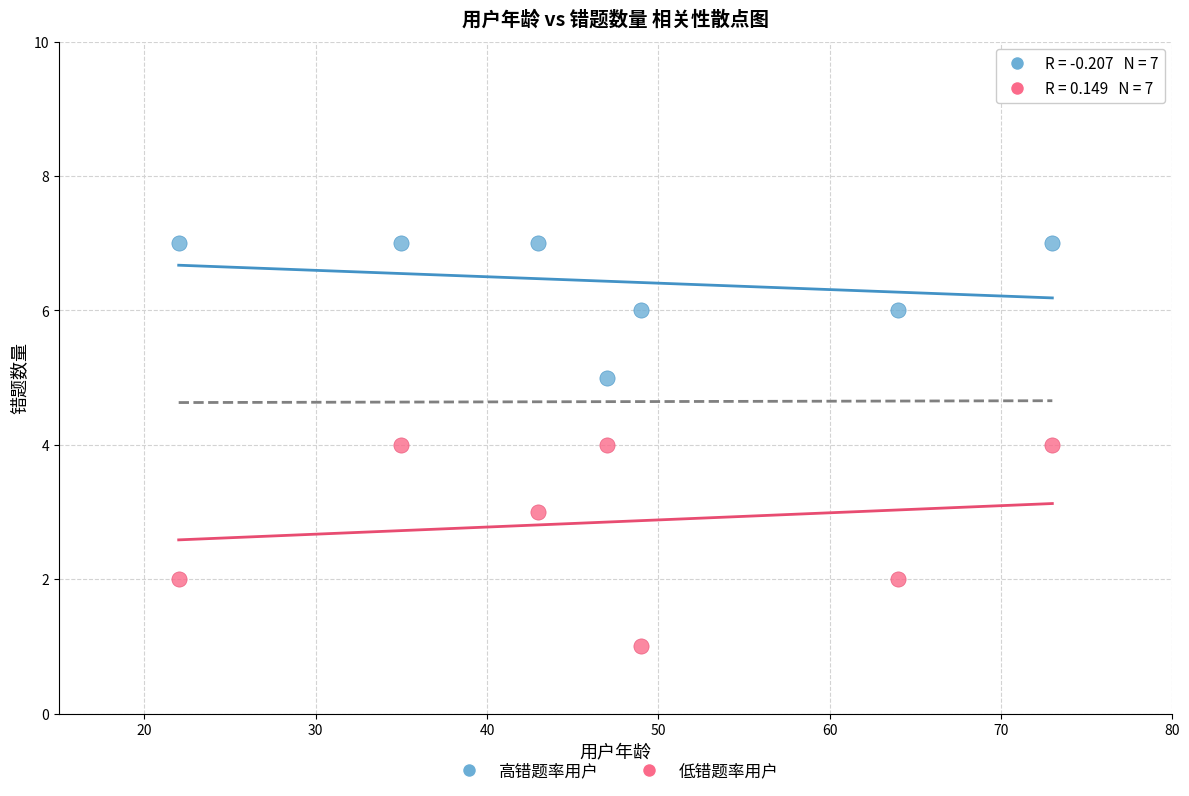

Which series has the widest spread of Y values?

低错题率用户